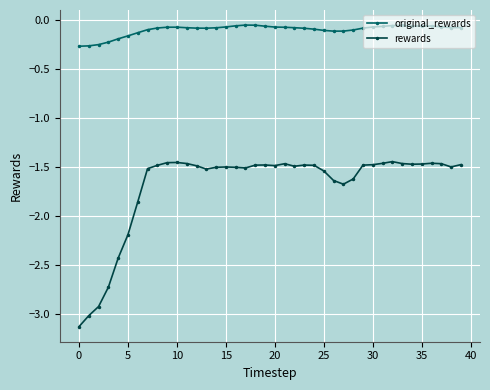

Which series has the largest total across all categories?

original_rewards